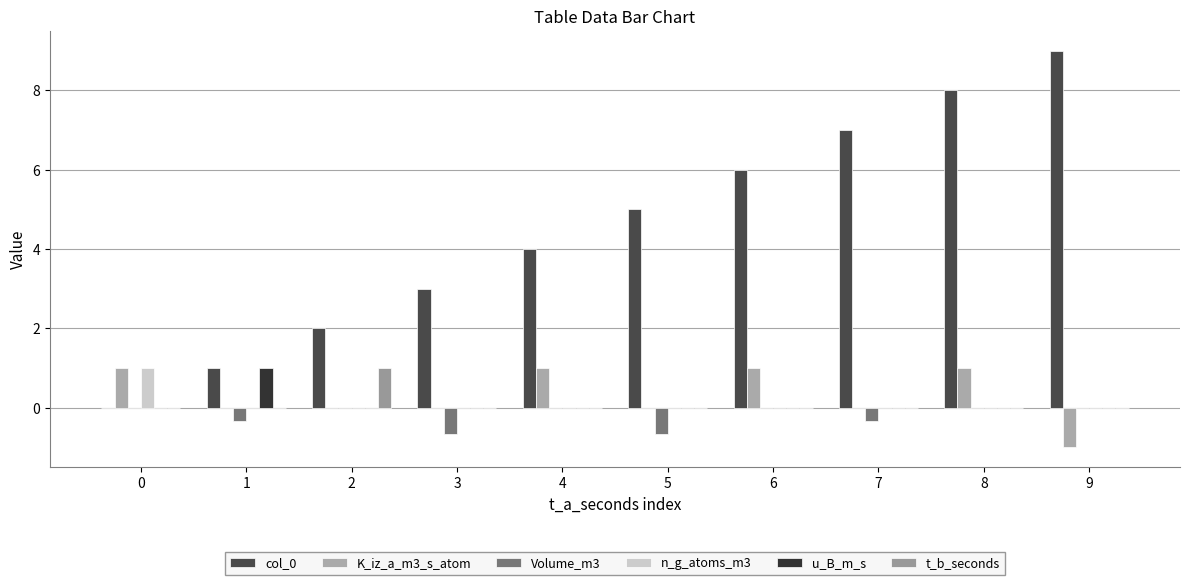

True or false: Volume_m3 has a value of -0.7 at 3.

True